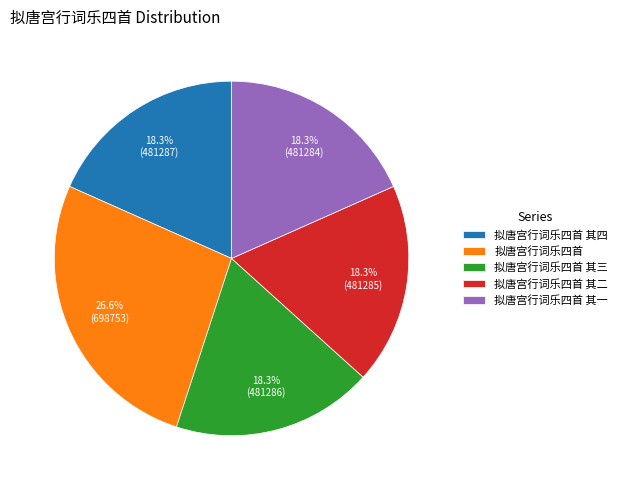

To the nearest percent, what is the difference between the largest and smallest slice percentages?

8%